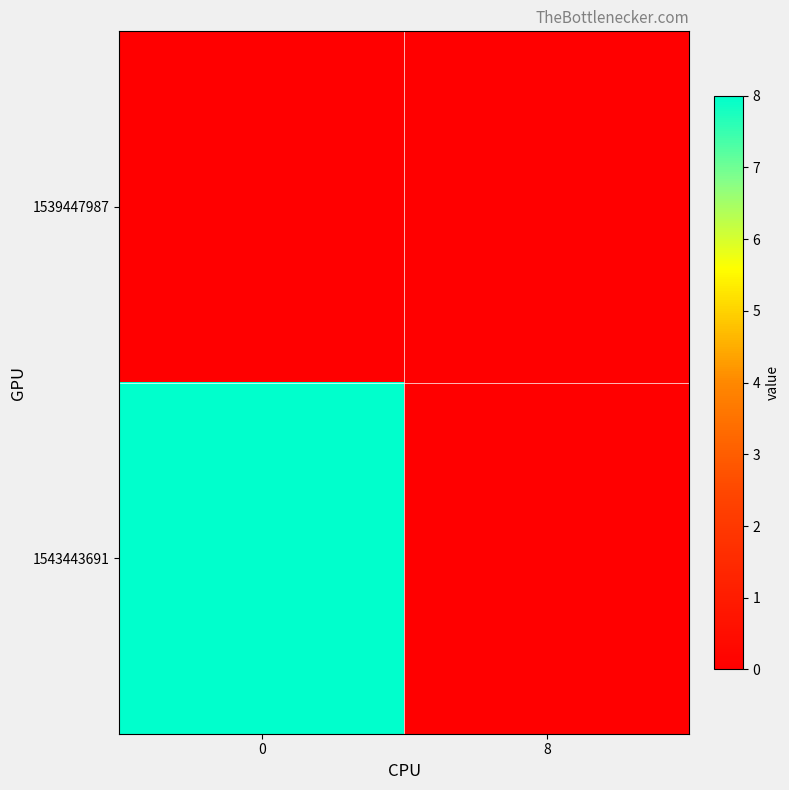

List the series in order of their overall mean, highest first.

1543443691, 1539447987